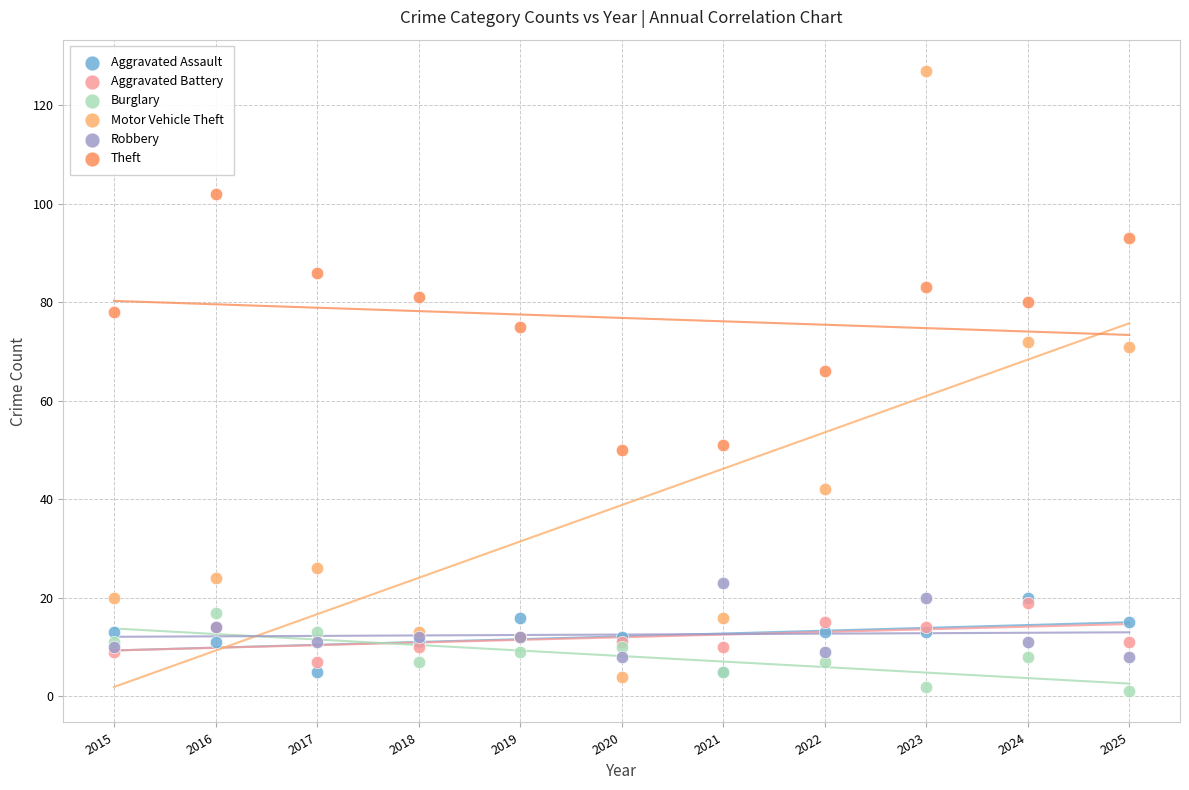

What are all the series names shown in the legend?

Aggravated Assault, Aggravated Battery, Burglary, Motor Vehicle Theft, Robbery, Theft